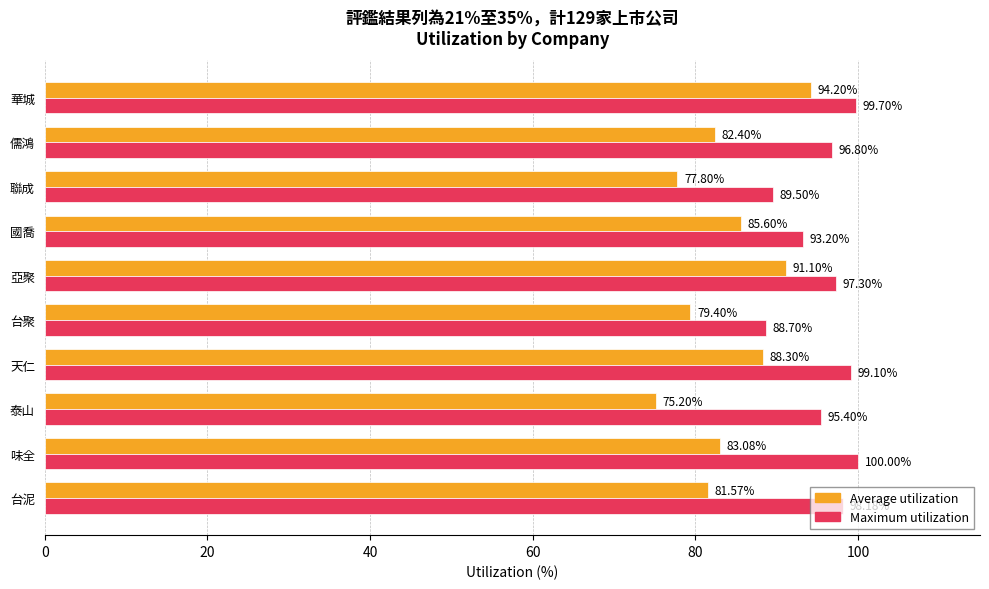

List the labels in order of Average utilization value, largest first.

華城, 亞聚, 天仁, 國喬, 味全, 儒鴻, 台泥, 台聚, 聯成, 泰山